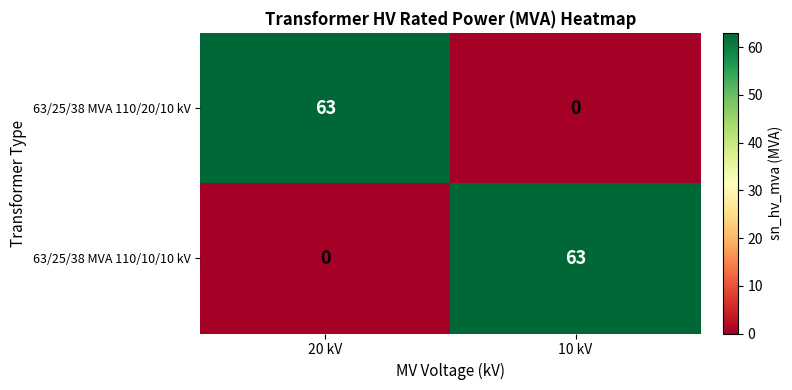

Reading left to right, what are all the values shown in this chart?

63/25/38 MVA 110/20/10 kV: 63	0
63/25/38 MVA 110/10/10 kV: 0	63